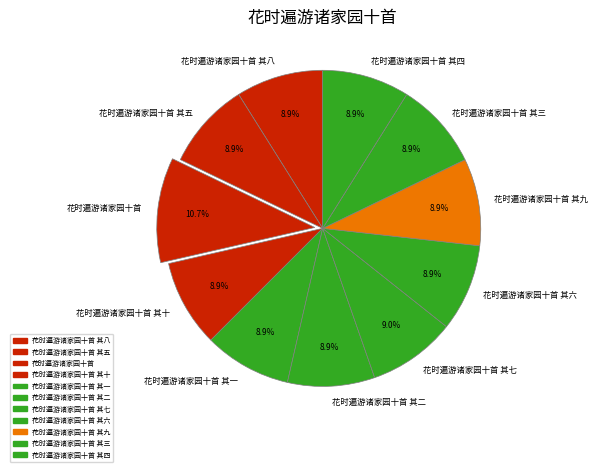

To the nearest percent, what is the combined percentage of 花时遍游诸家园十首 其九 and 花时遍游诸家园十首 其六?

18%